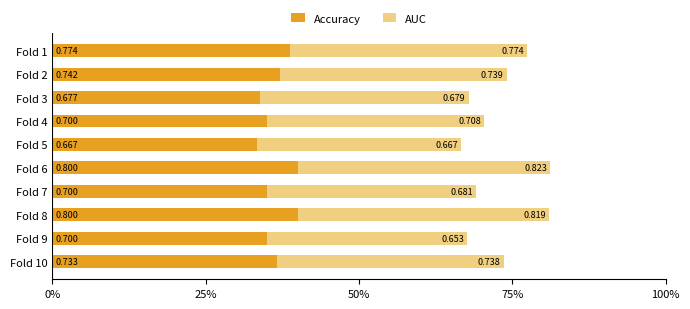

What are all the series names shown in the legend?

Accuracy, AUC